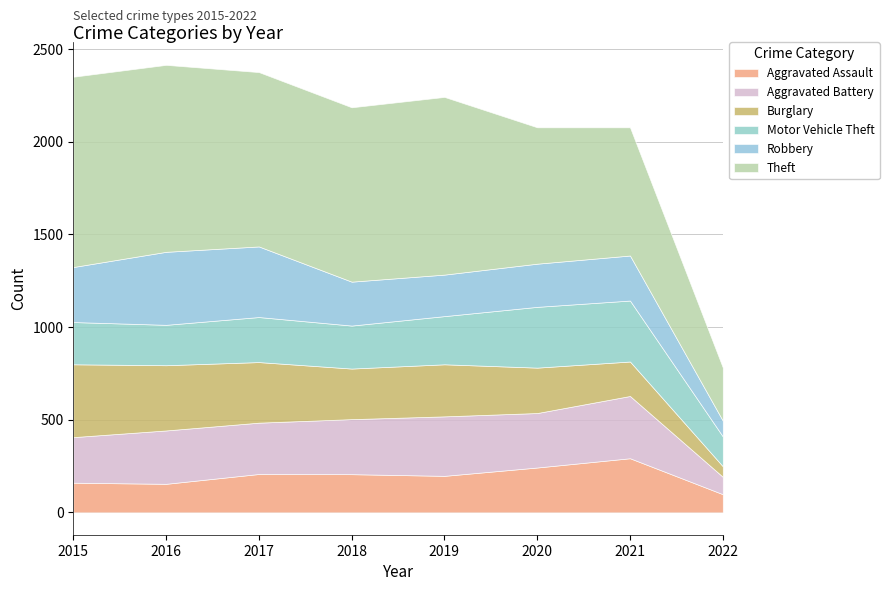

What is the difference between the maximum and minimum values in the Motor Vehicle Theft series?

168